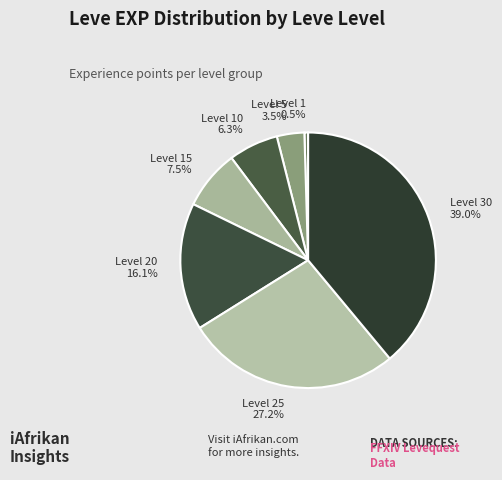

Does Level 10 represent more than half of the total?

No